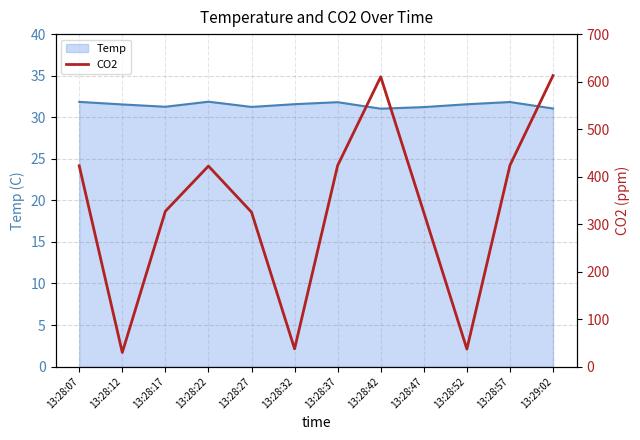

Is it true that Temp equals 12.8 at 13:28:07?

False